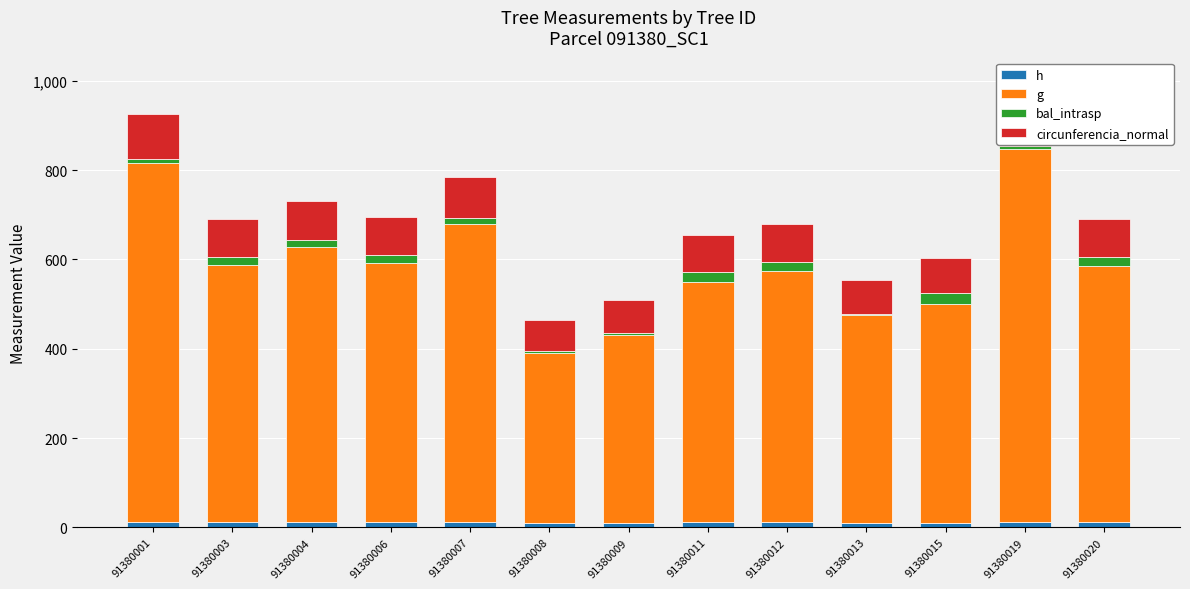

Which series has the largest range (max minus min)?

g